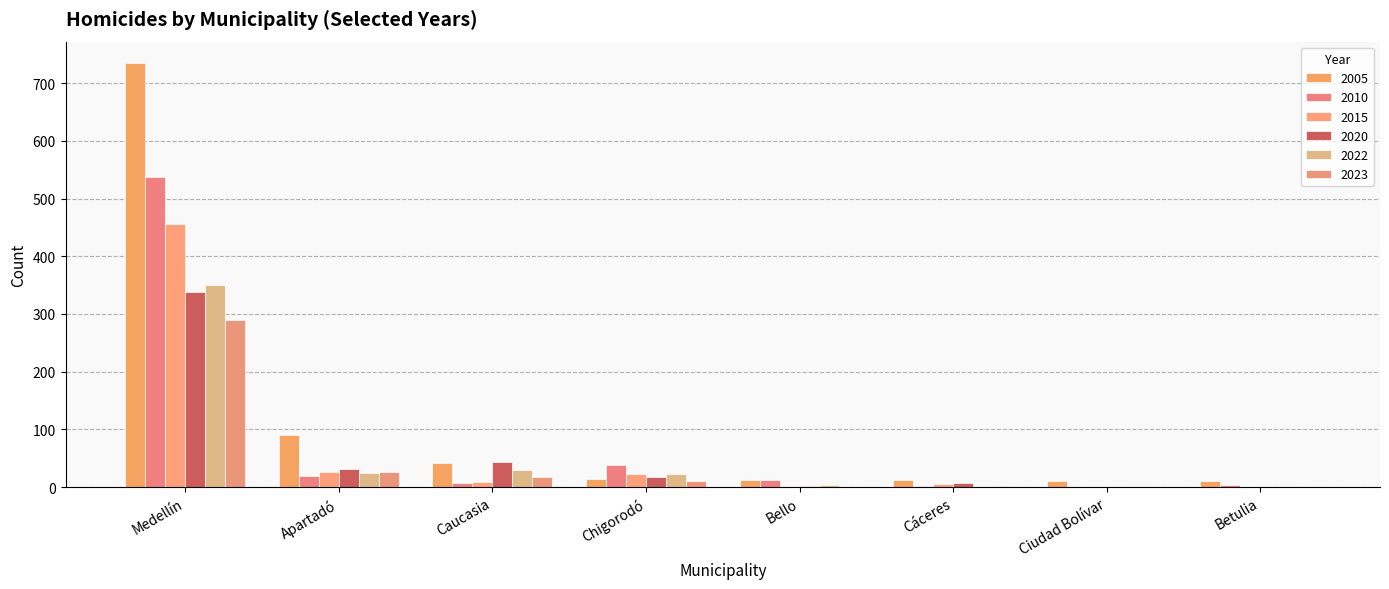

Reading left to right, transcribe all the data shown in this chart.

2005: 735	90	42	15	13	12	11	11
2010: 538	20	8	38	12	2	1	3
2015: 455	27	9	22	2	6	1	1
2020: 338	32	43	18	2	7	1	1
2022: 350	25	29	22	4	0	2	2
2023: 290	27	17	11	1	2	1	1